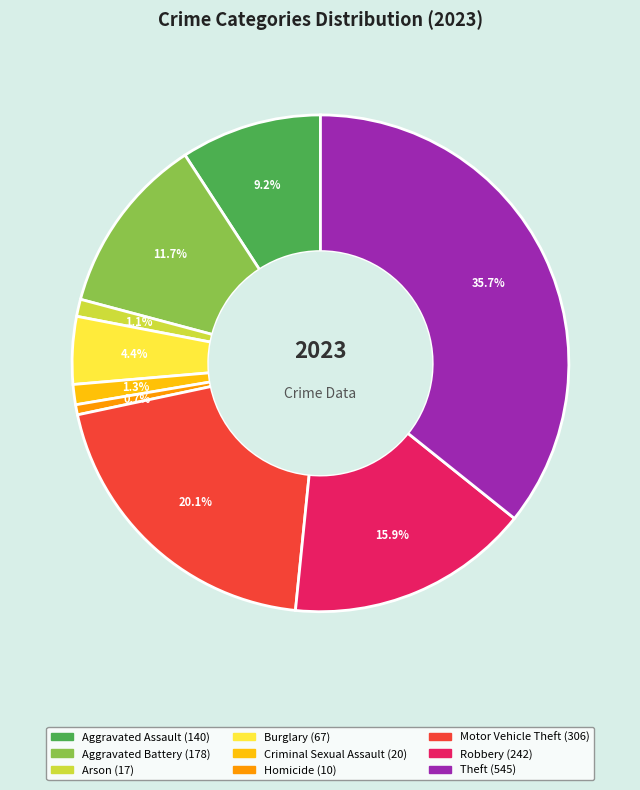

Do Aggravated Assault and Aggravated Battery together represent more than half of the pie?

No